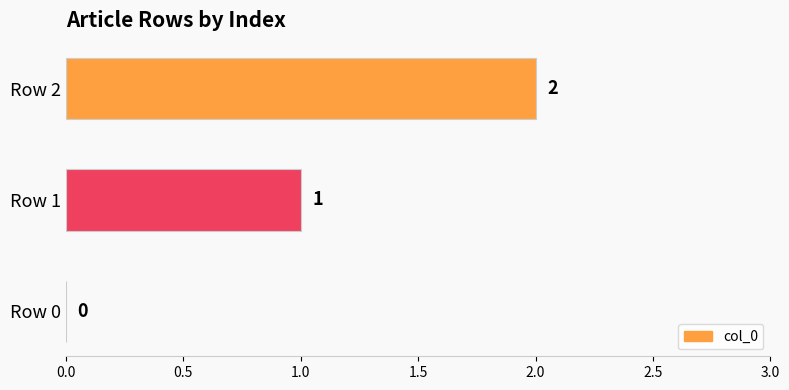

Are the bars horizontal?

Yes